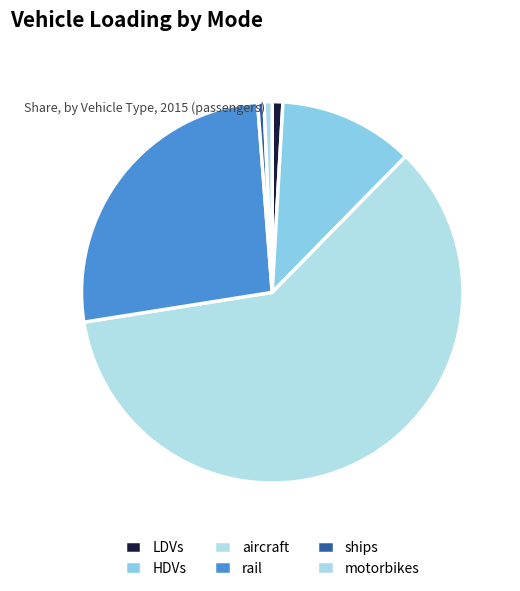

Between aircraft and HDVs, which is larger?

aircraft